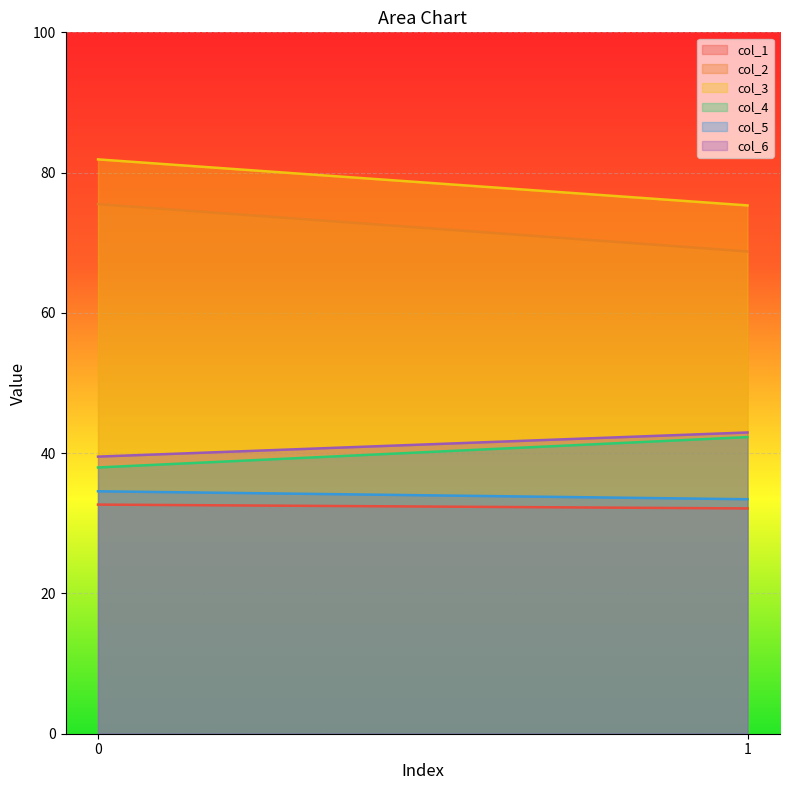

What is the average value of the col_2 series?

72.1